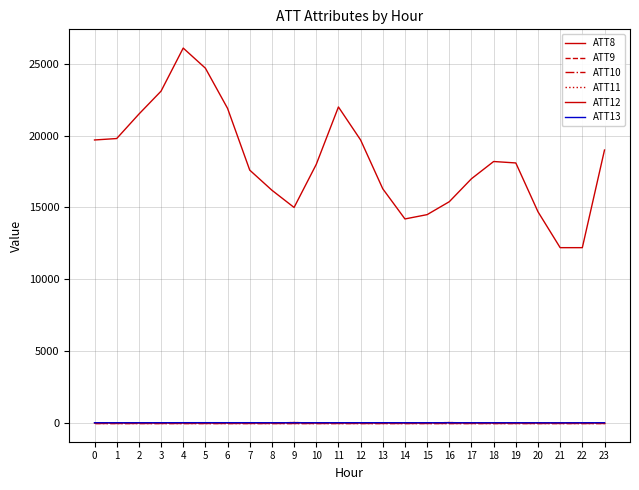

Does the chart display data point markers on the line(s)?

No